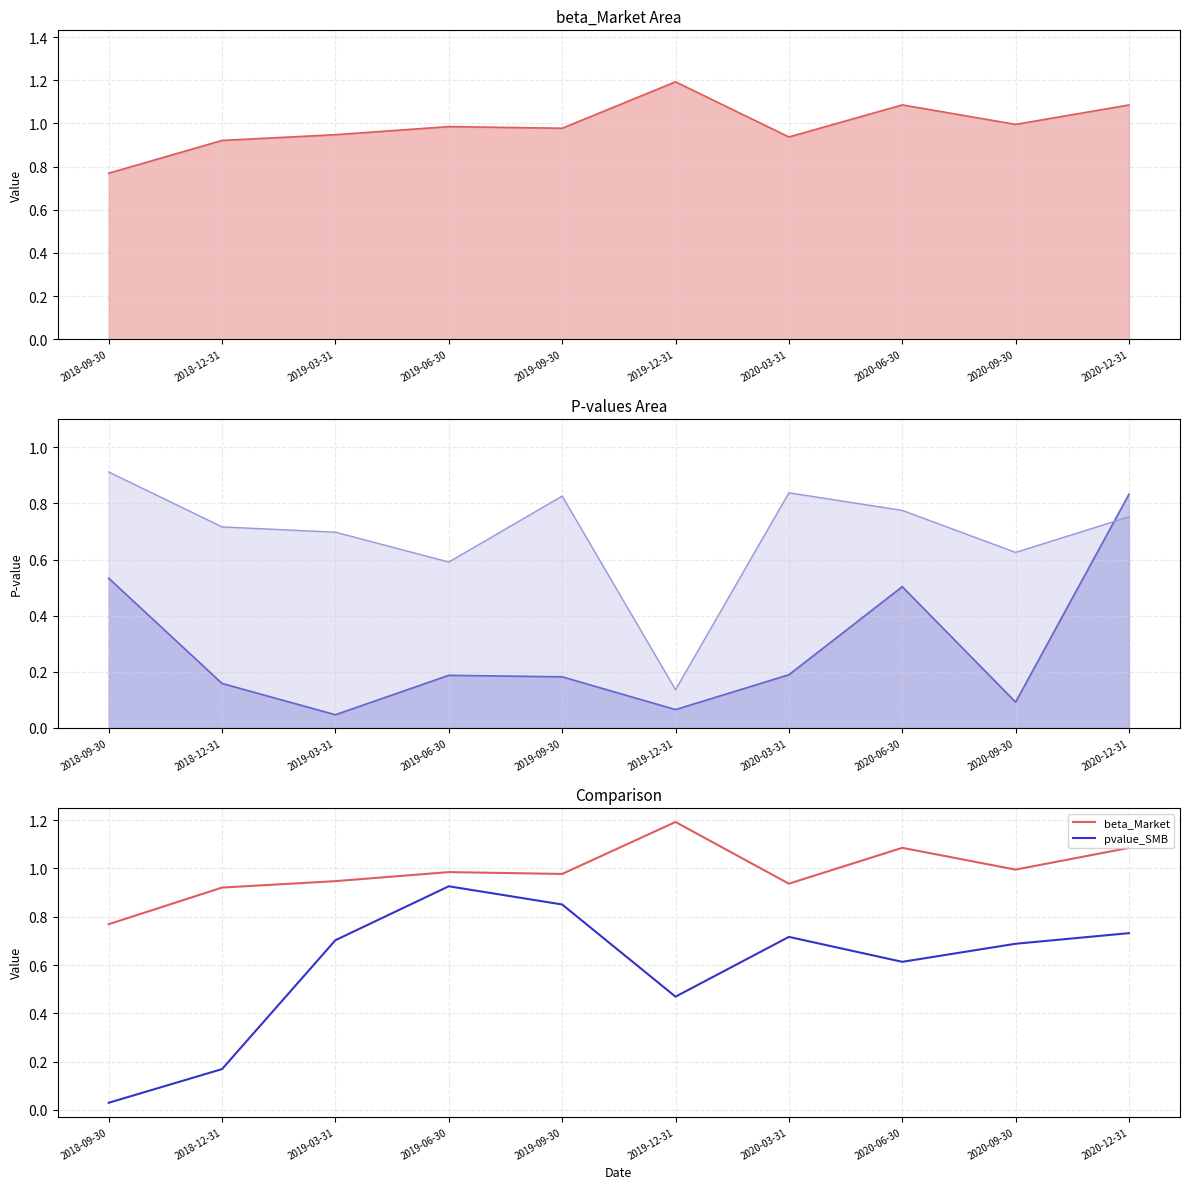

What position from the left is 2019-09-30?

5